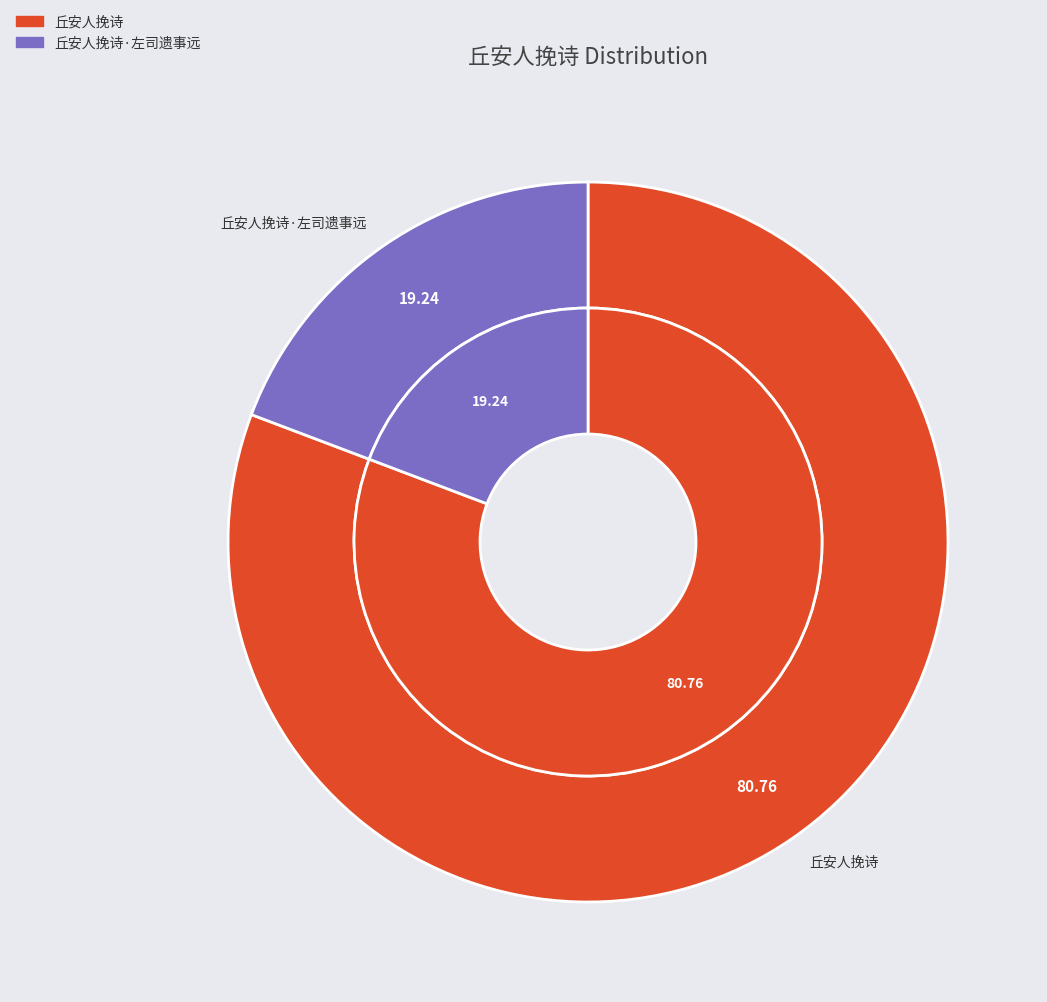

Which slice represents more than half of the pie?

丘安人挽诗